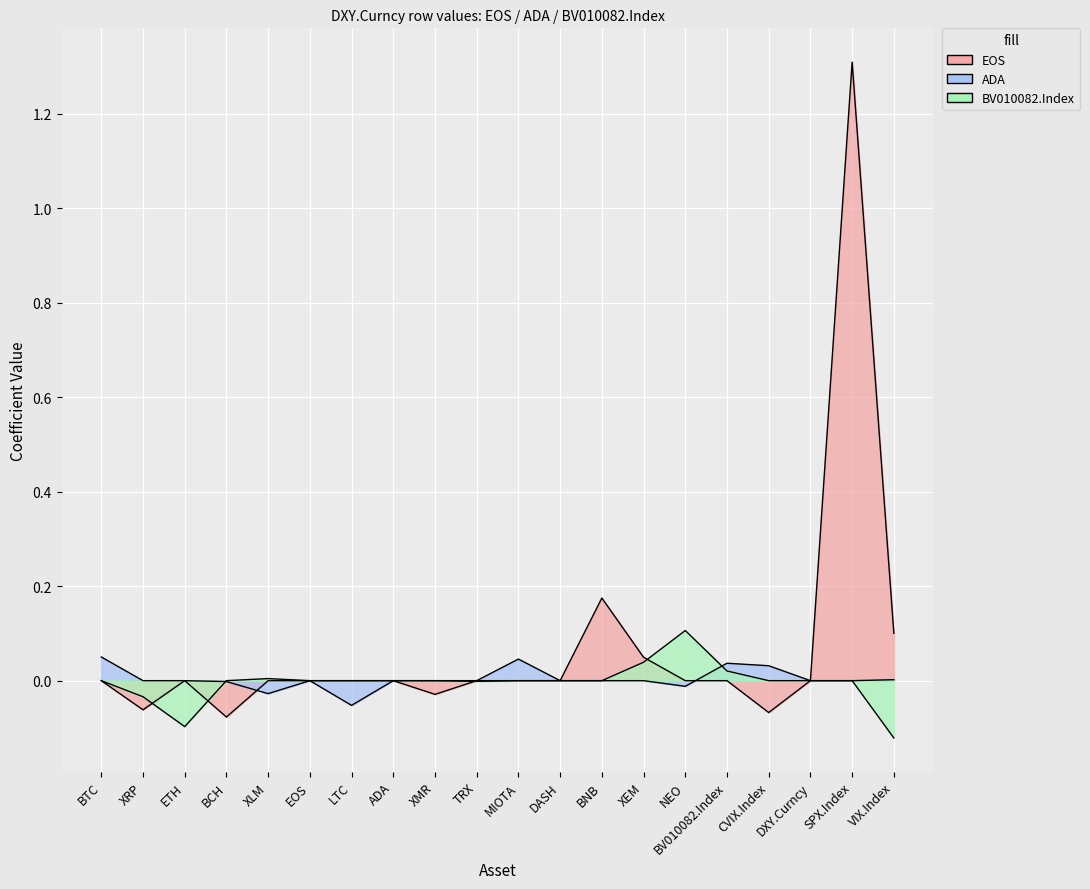

What is the spread (max minus min) of values at SPX.Index?

1.3